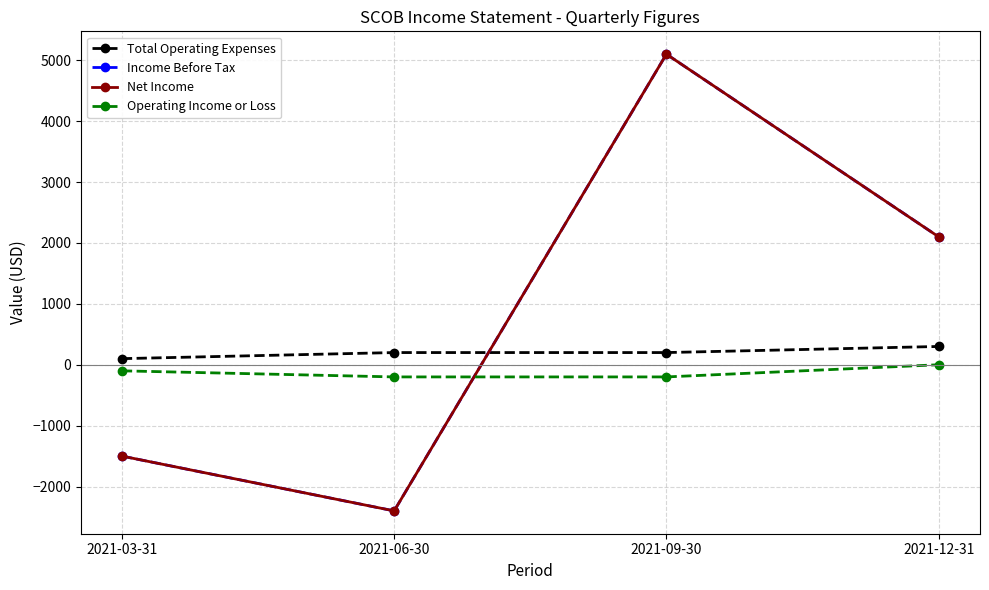

What is the label of the 1st point from the right?

2021-12-31